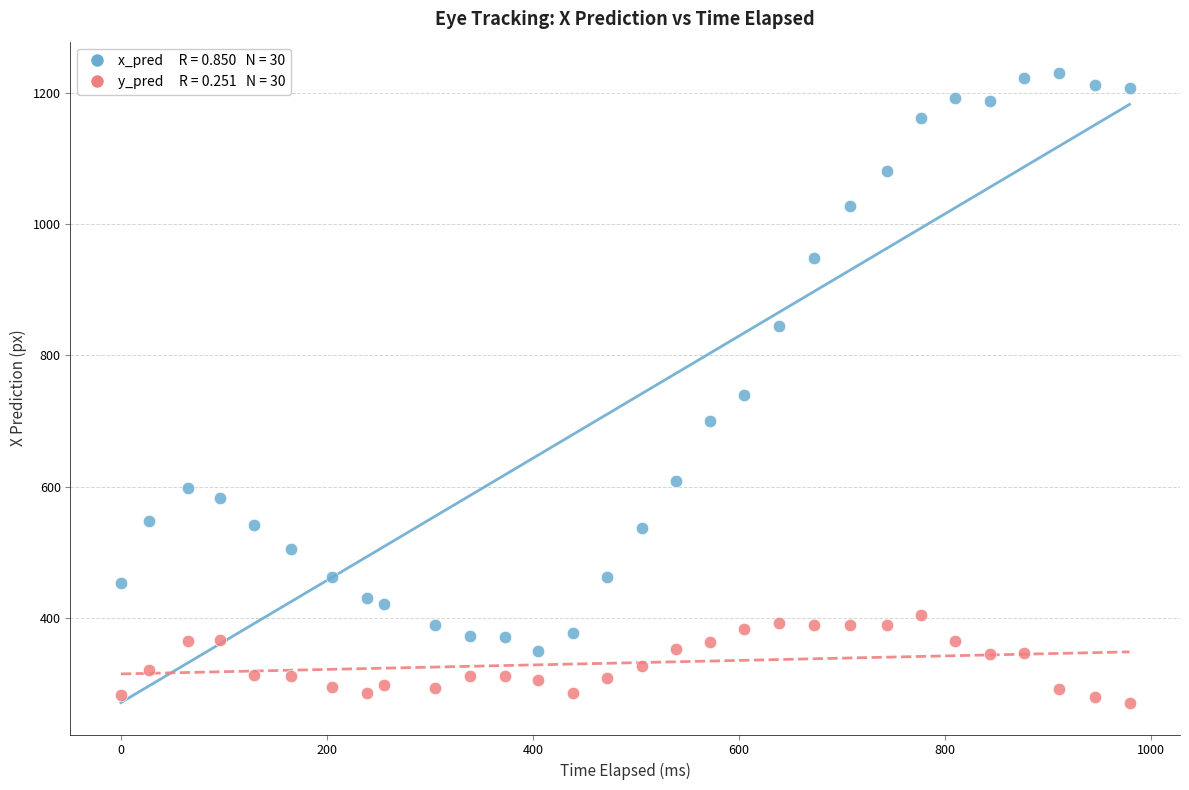

Across all data points, what is the range of Y values (max minus min)?

959.7